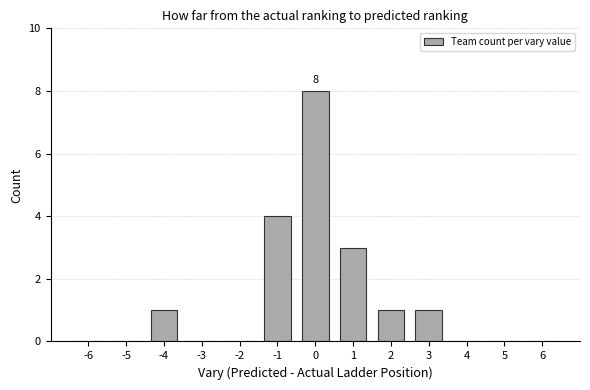

Reading right to left, extract all data points from this chart.

6=0	5=0	4=0	3=1	2=1	1=3	0=8	-1=4	-2=0	-3=0	-4=1	-5=0	-6=0